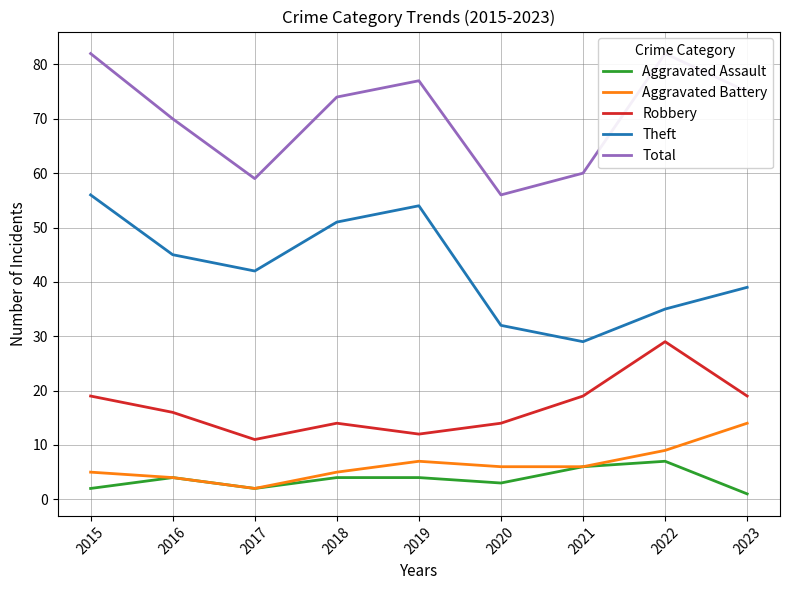

The Aggravated Assault series shows 4 at 2018. True or false?

True